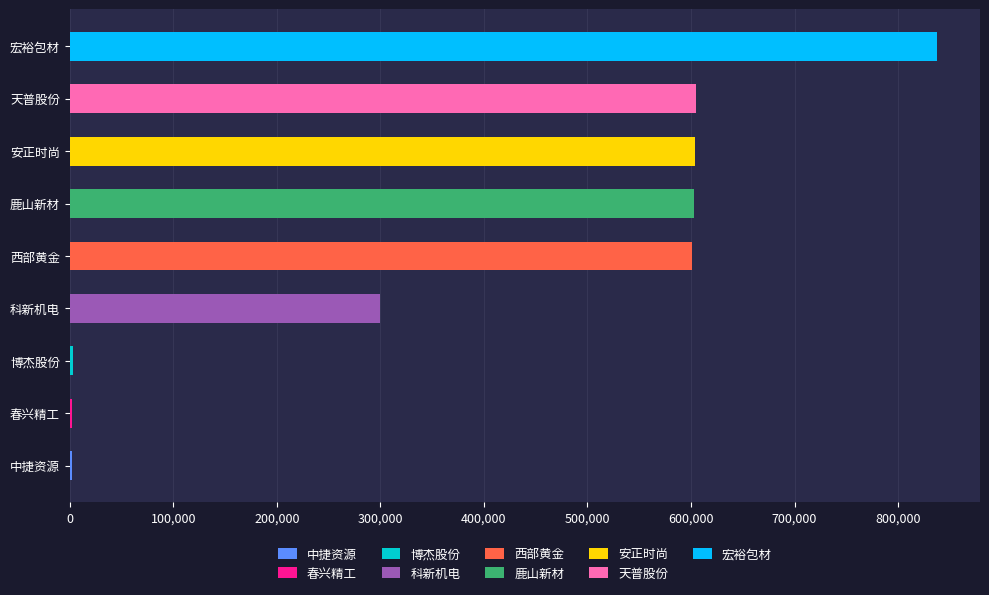

Is it true that the value at 博杰股份 is 1913?

False